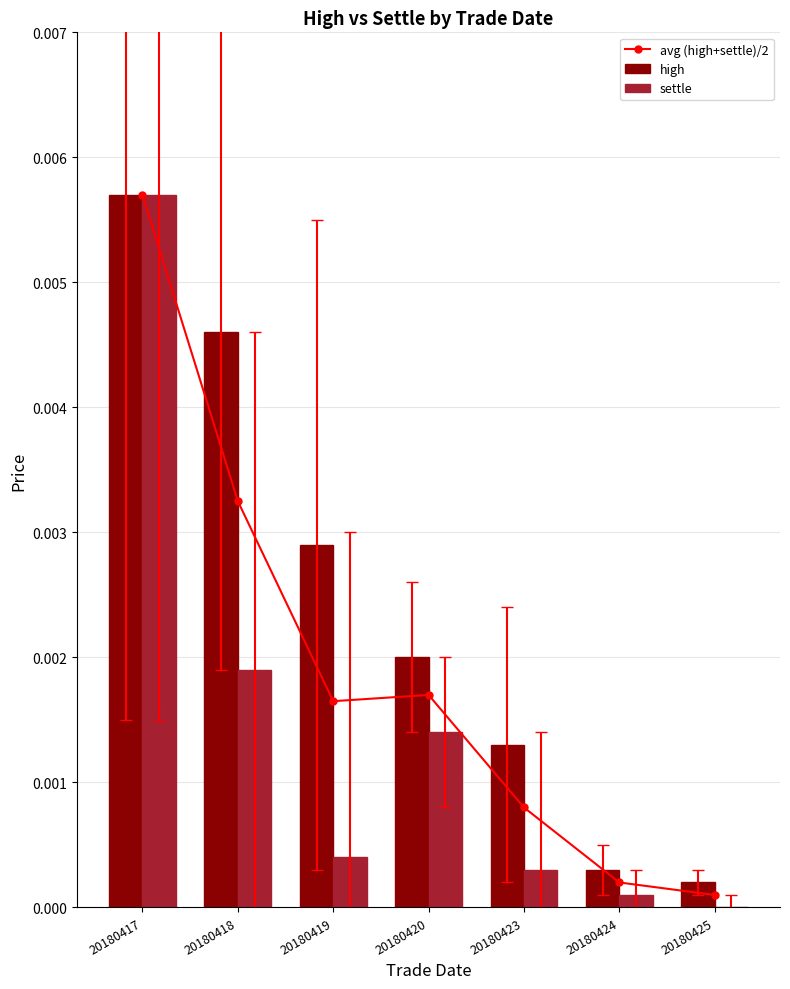

List the labels in order of avg (high+settle)/2 value, largest first.

20180417, 20180418, 20180420, 20180419, 20180423, 20180424, 20180425